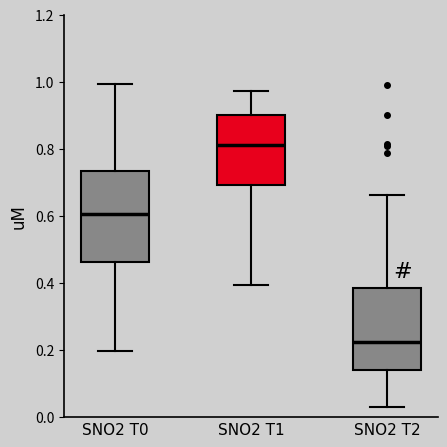

Comparing the boxes themselves (not the whiskers), which one is the tallest?

SNO2 T0